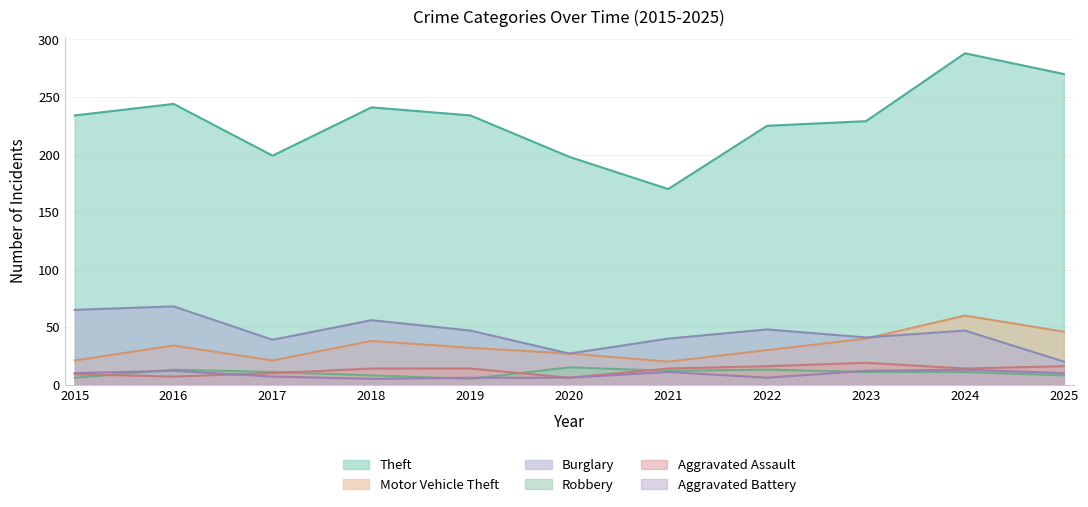

The Burglary series shows 56 at 2018. True or false?

True